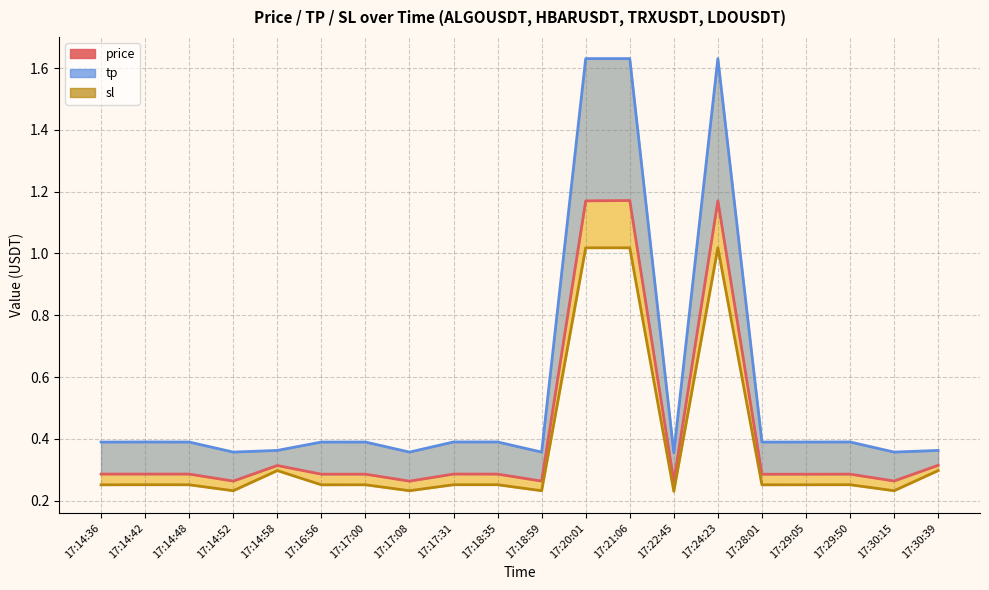

What is the maximum value shown in the chart?

1.6